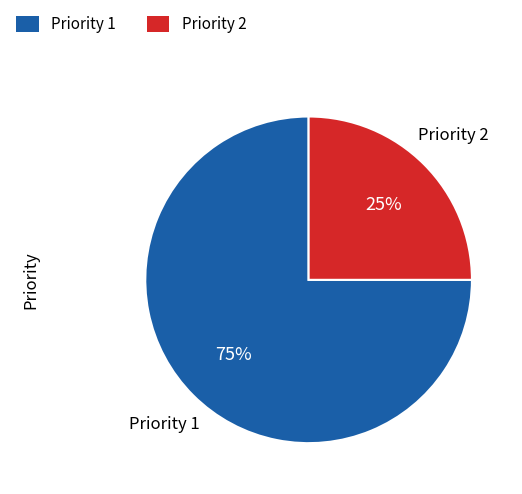

Approximately how many times larger is the value at Priority 1 compared to Priority 2?

3.0